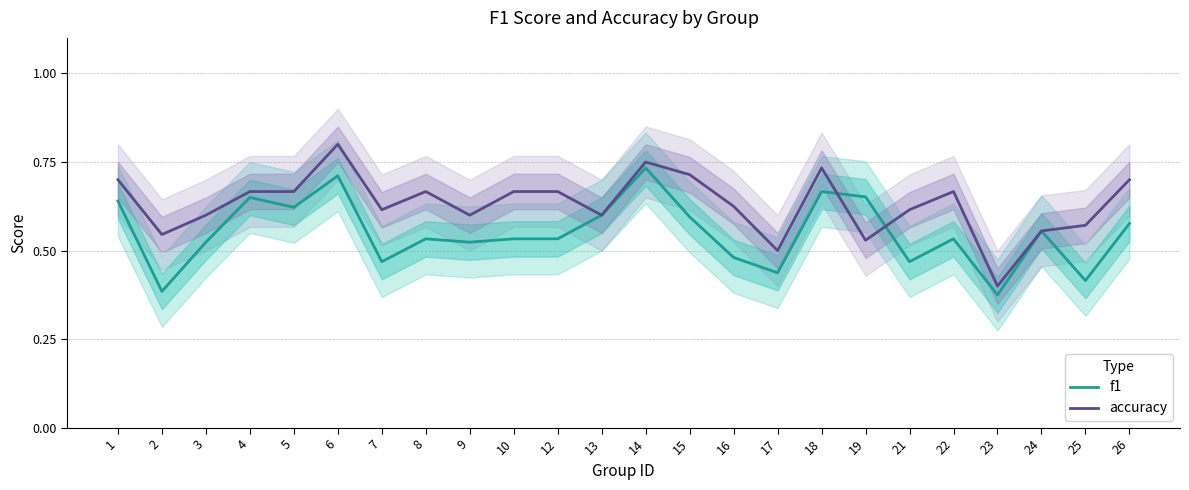

What is the difference between the maximum and minimum values in the accuracy series?

0.4